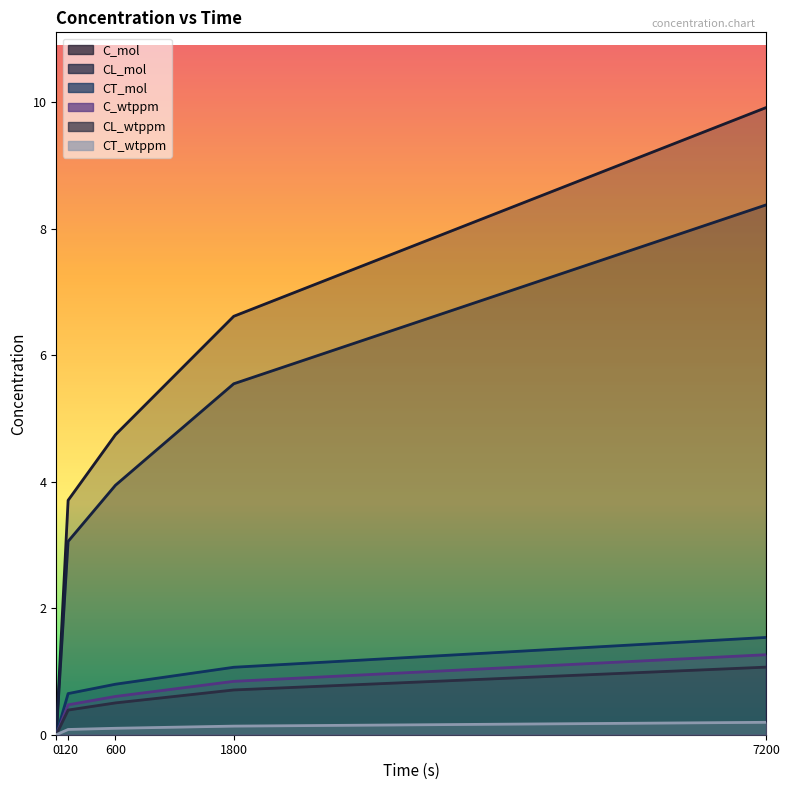

How many categories are shown in the chart?

5